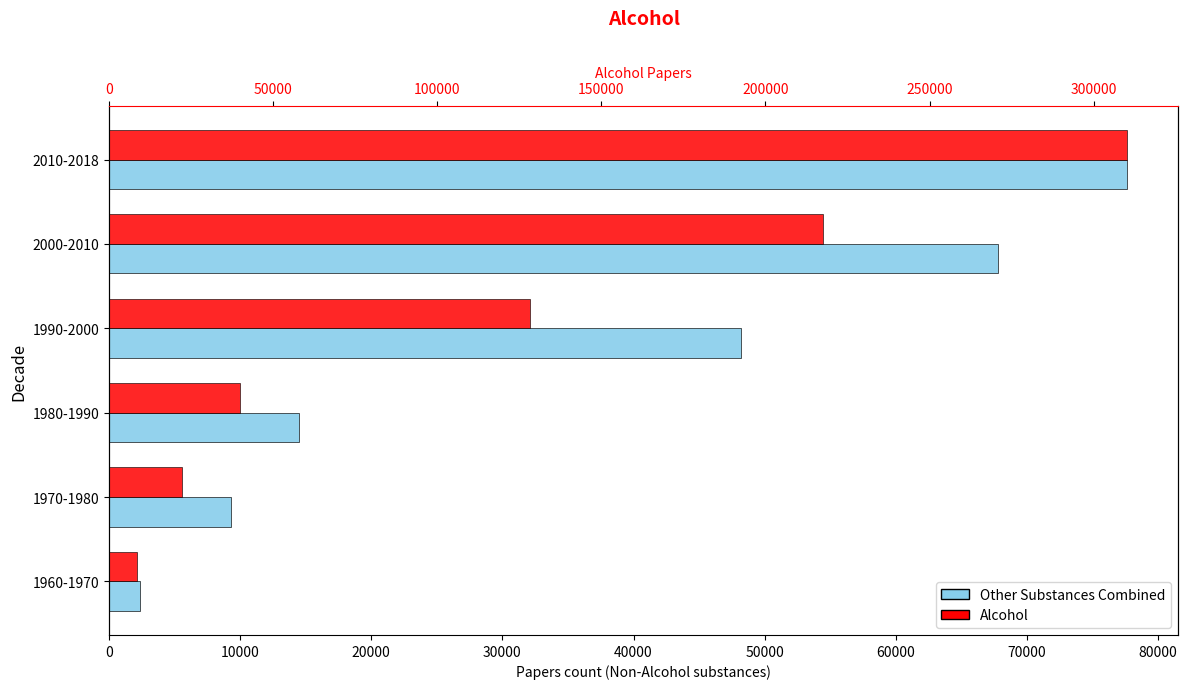

Is the value of Other Substances Combined at 1960-1970 greater than the value of Alcohol at 1960-1970?

No